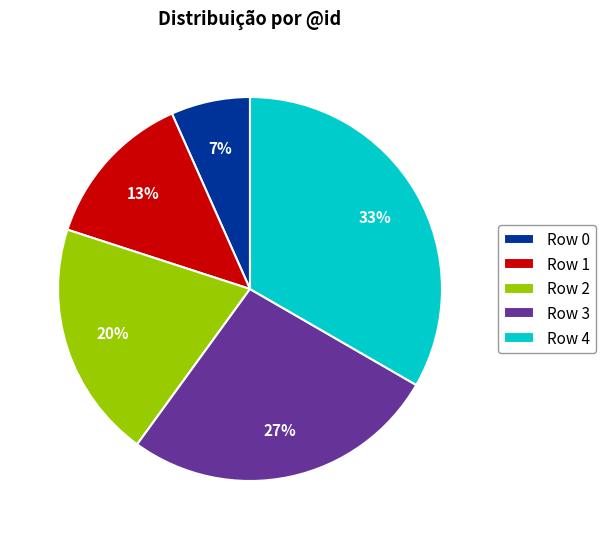

How many slices are in this pie chart?

5